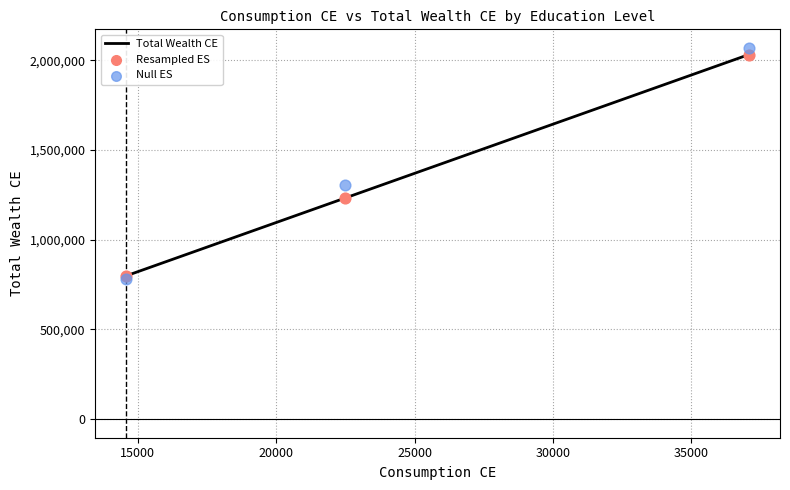

Is the value of Resampled ES at 15000 greater than the value of Total Wealth CE at 15000?

No